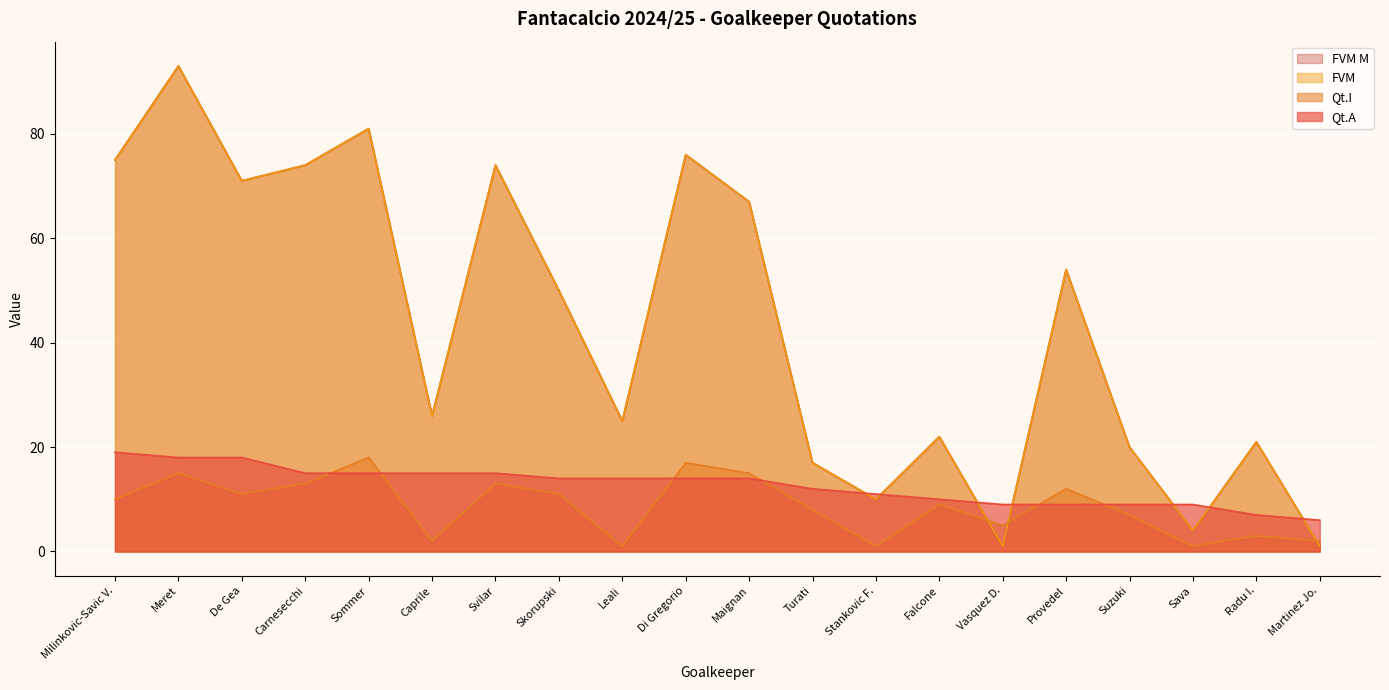

What are all the series names shown in the legend?

Qt.A, Qt.I, FVM, FVM_M